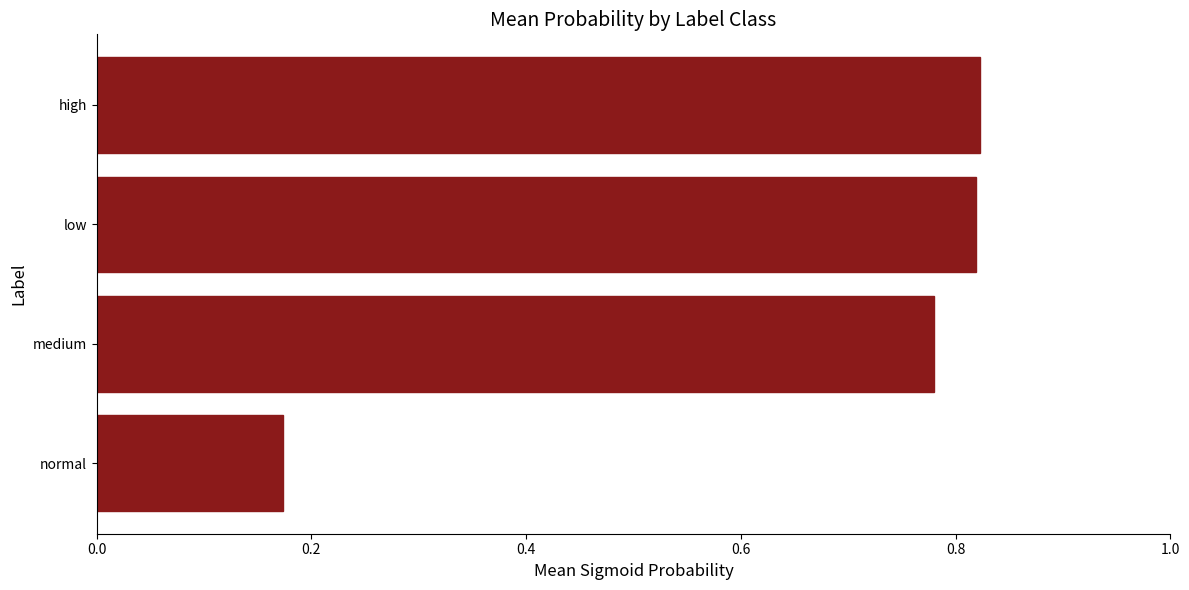

Between medium and normal, which is larger?

medium